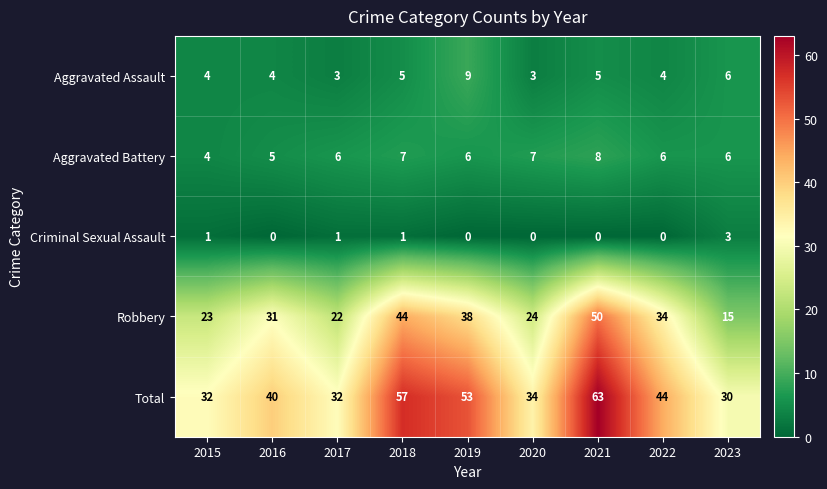

What is the difference between the maximum and minimum values in the Aggravated Battery series?

4